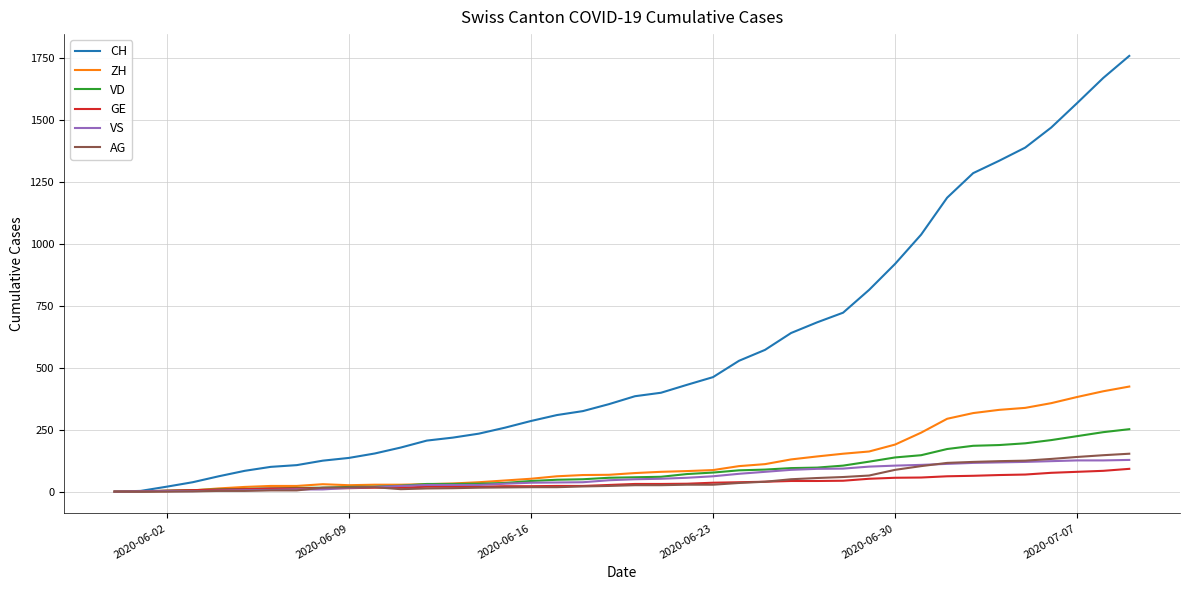

Which series has the largest total across all categories?

CH